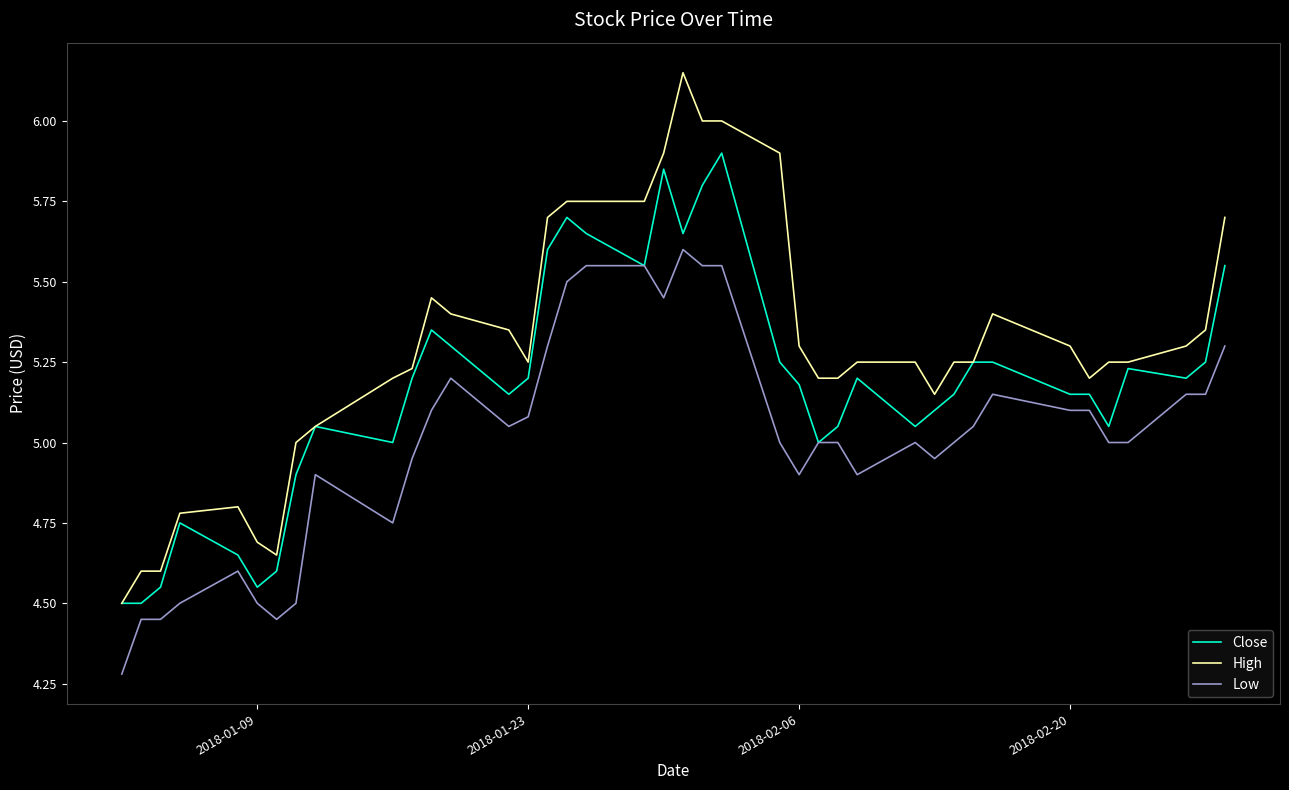

Rank the series by their maximum value, from highest to lowest.

High, Close, Low